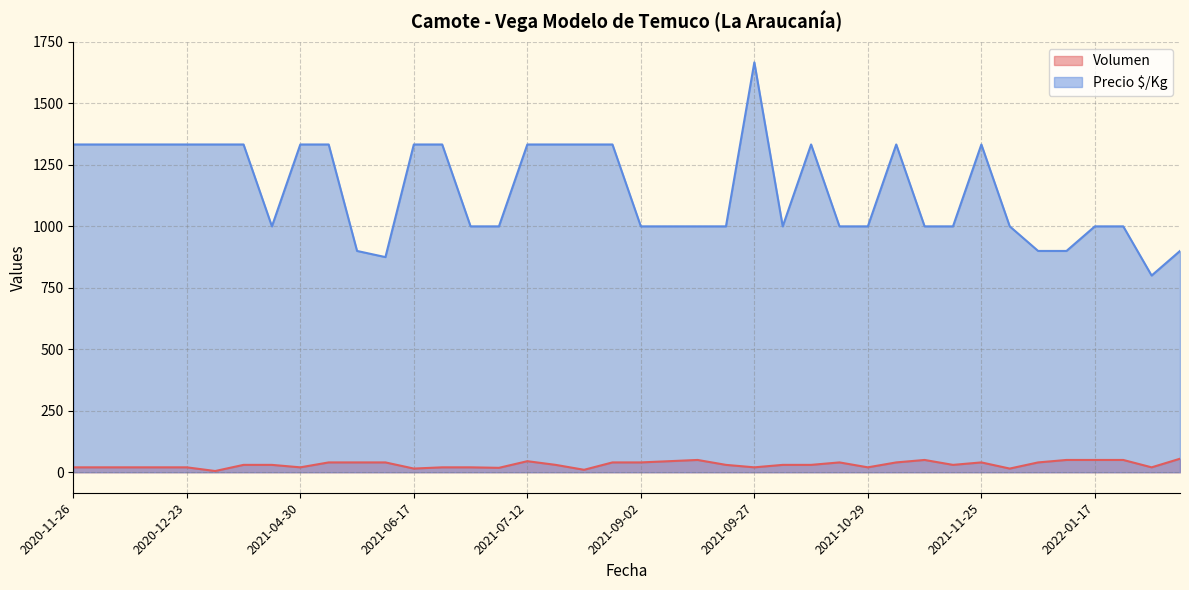

Is it true that Volumen equals 49 at 2021-09-16?

False